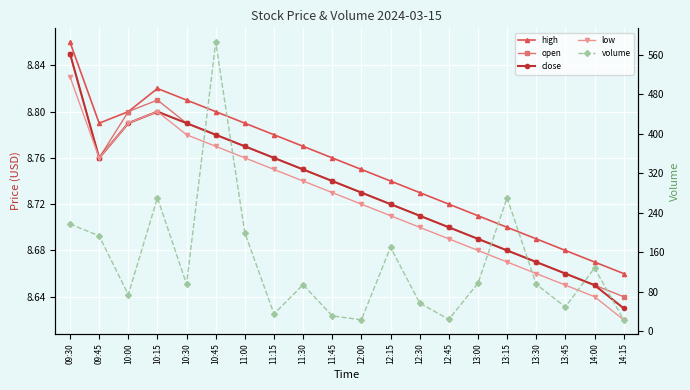

What is the sum of all low values?

174.4